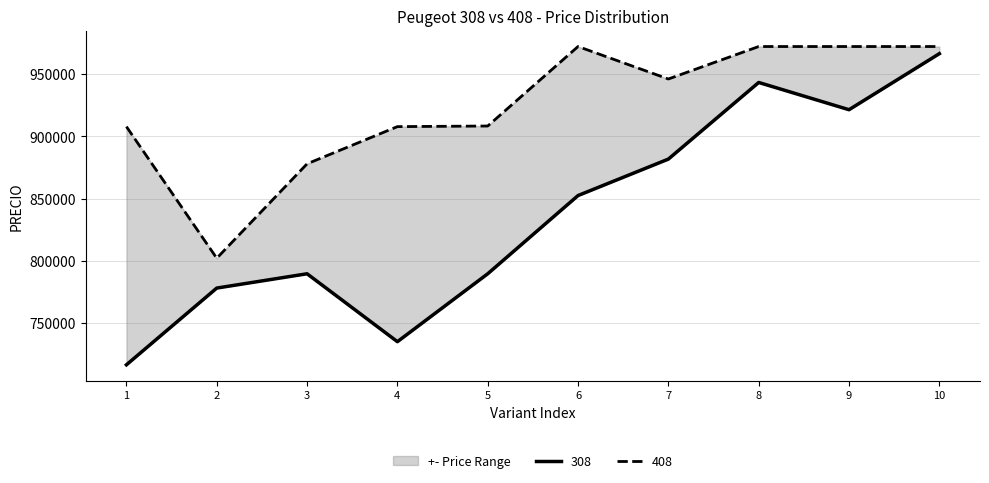

What is the value of the 2nd point from the left?

778100